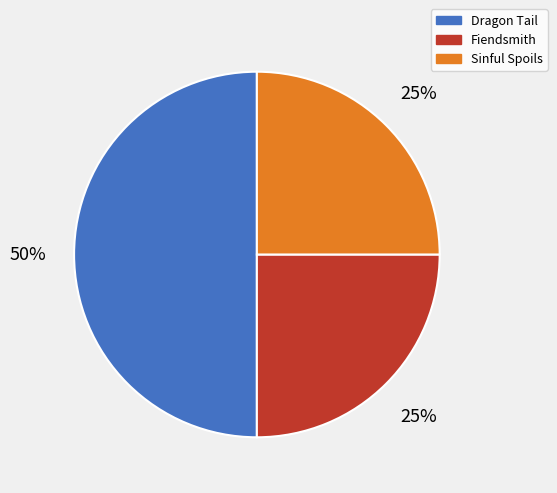

To the nearest percent, what is the difference between the Dragon Tail and Sinful Spoils slice percentages?

25%